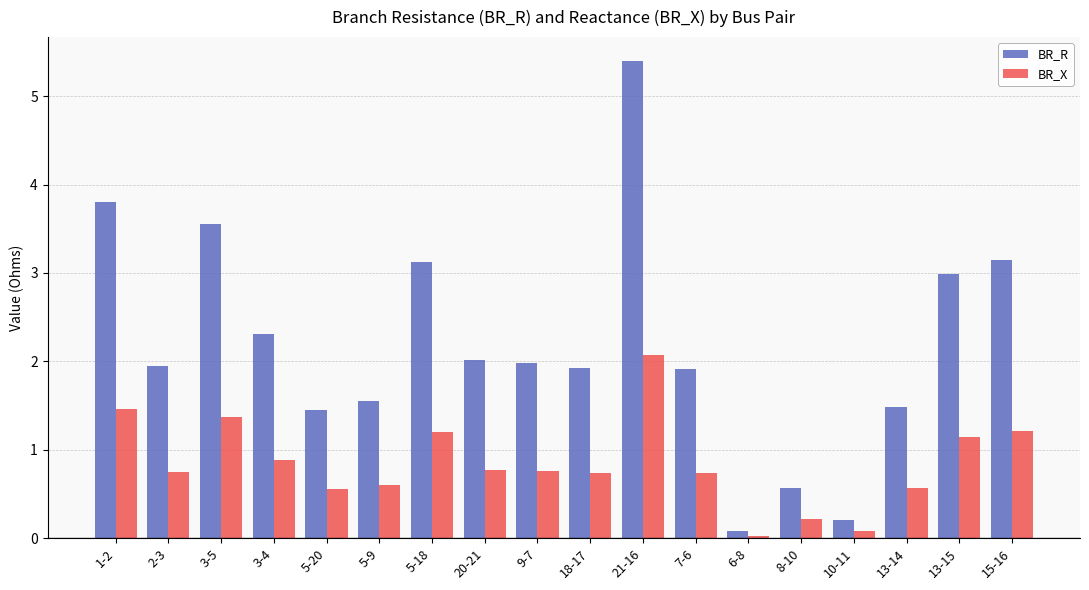

What is the difference between the maximum and minimum values in the BR_X series?

2.0